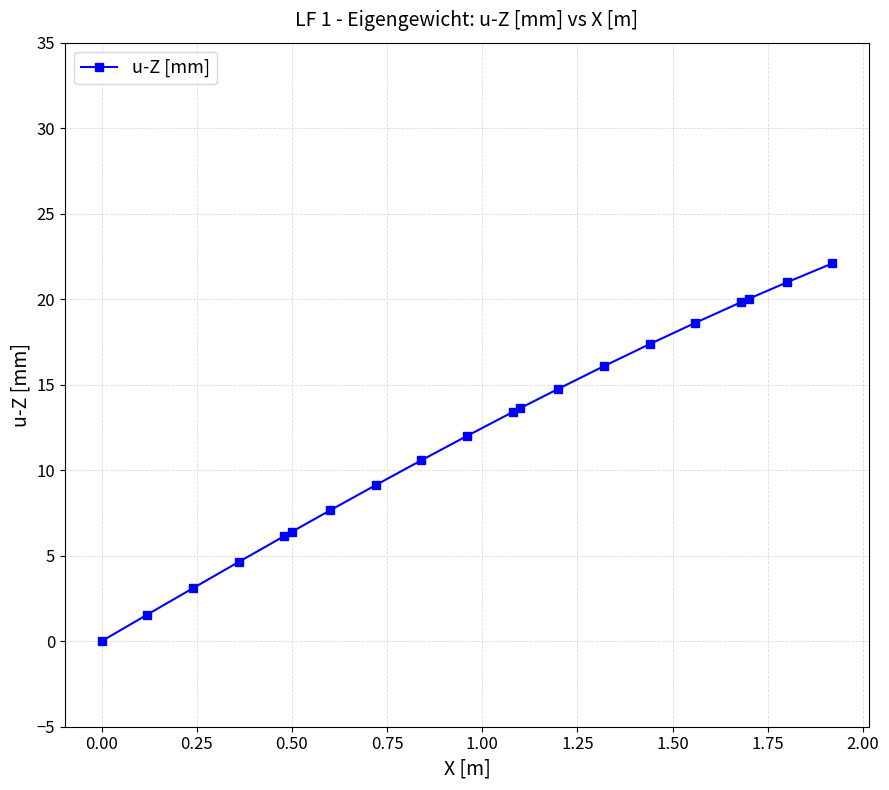

What is the value of the 16th point from the left?

18.6